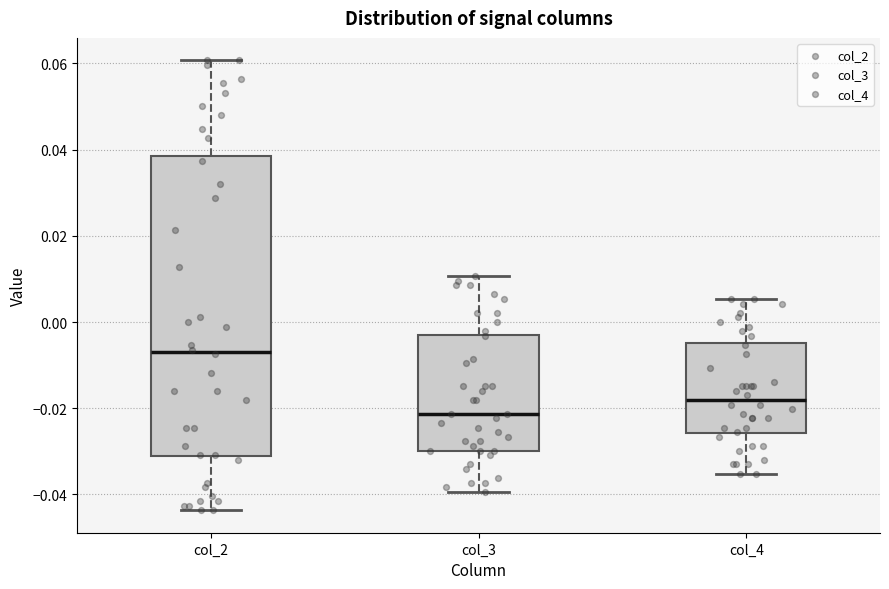

Where is the upper edge of the box for col_2 on the y-axis? The values are not printed on the chart, so give them approximately, as read against the axis.

0.038